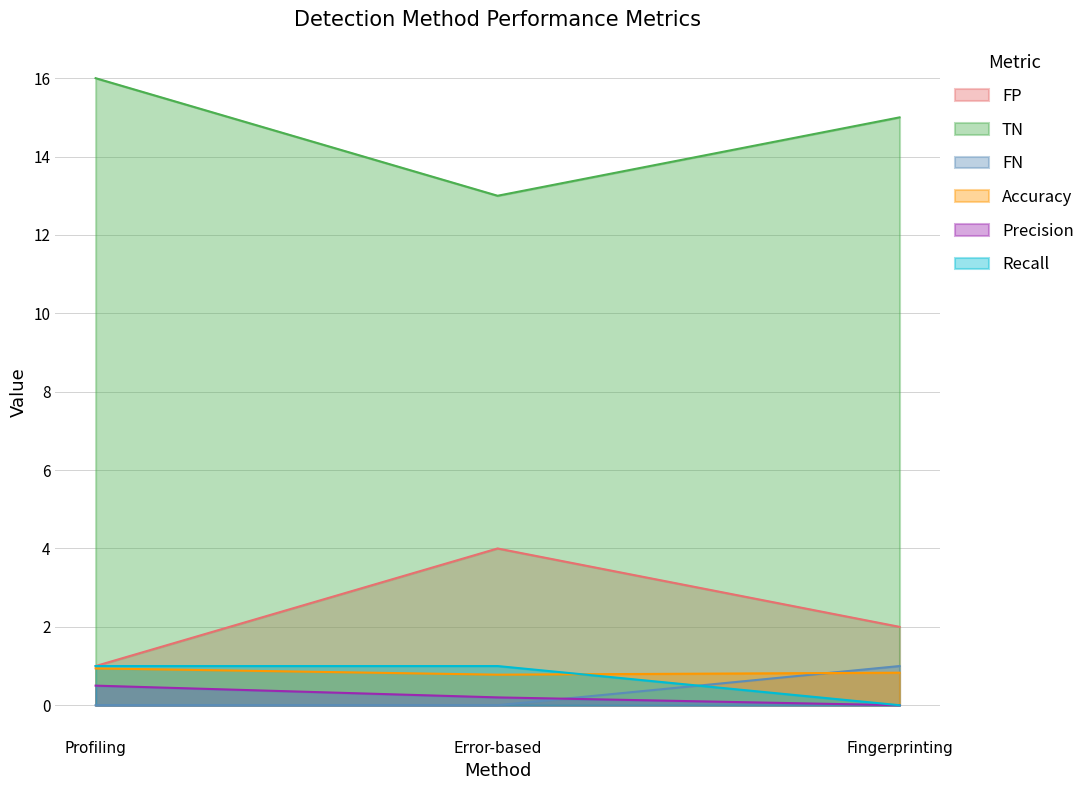

List the labels in order of Precision value, smallest first.

Fingerprinting, Error-based, Profiling